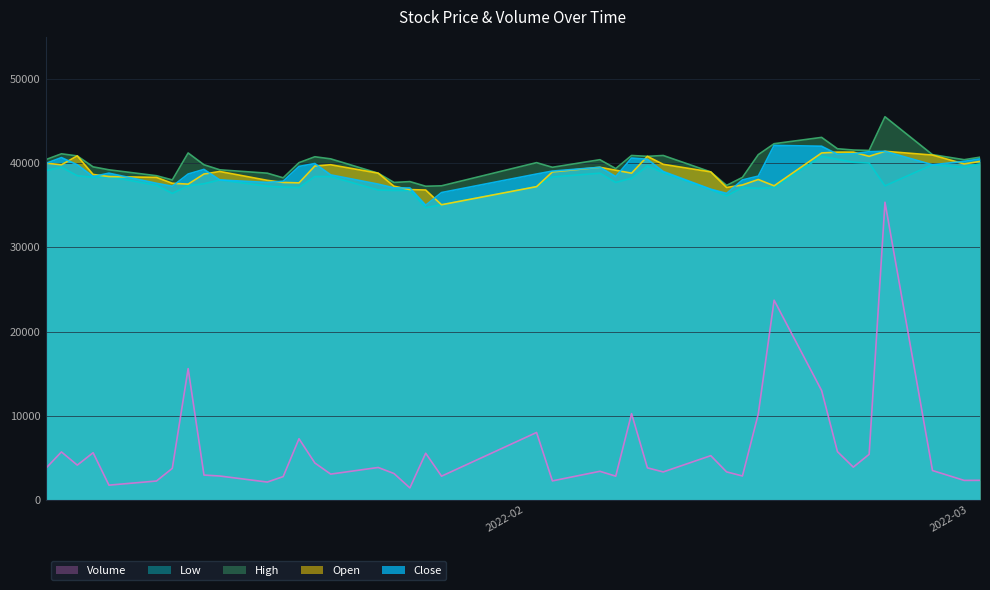

Read the High value at 2022-03-02.

40400.0